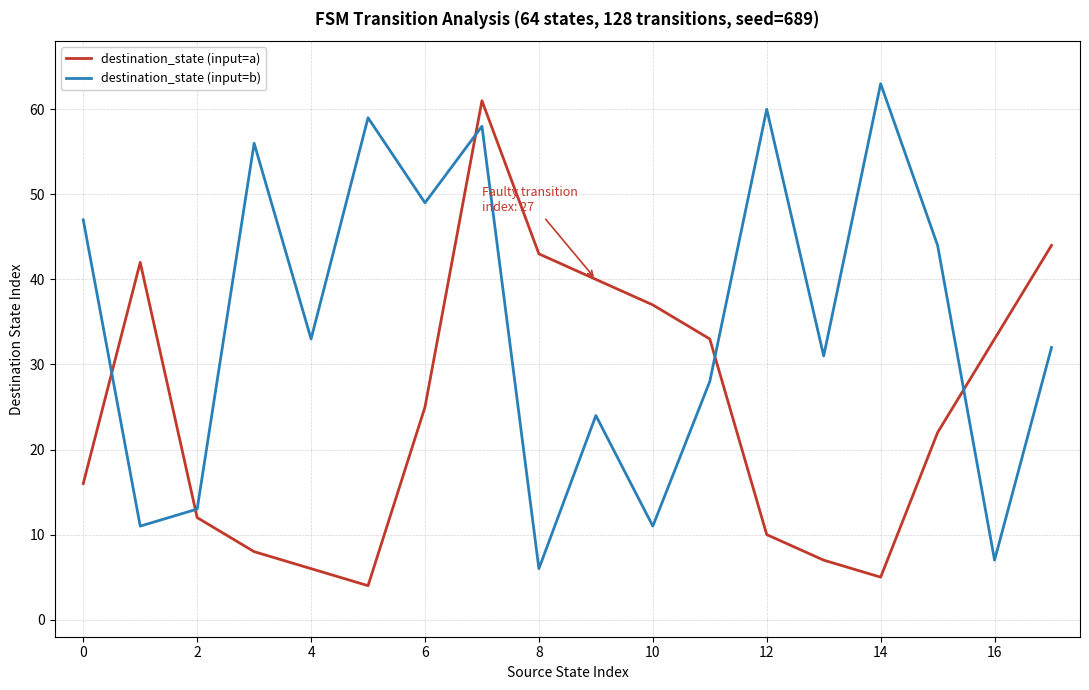

What is the difference between the maximum and minimum values in the destination_state (input=b) series?

57